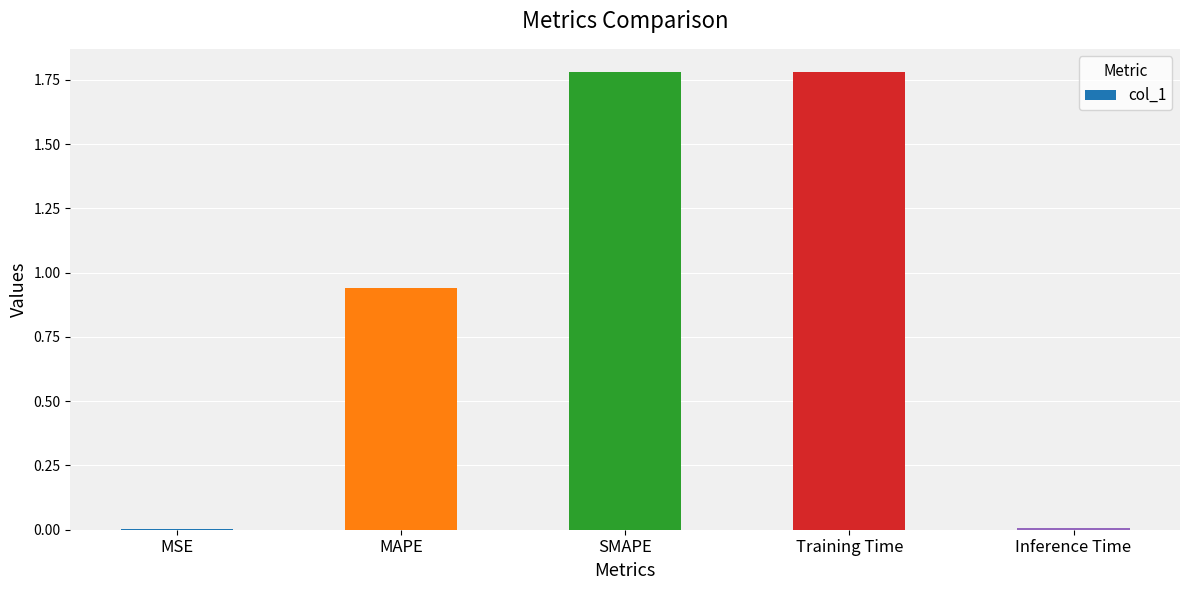

What is the sum of all values?

4.5